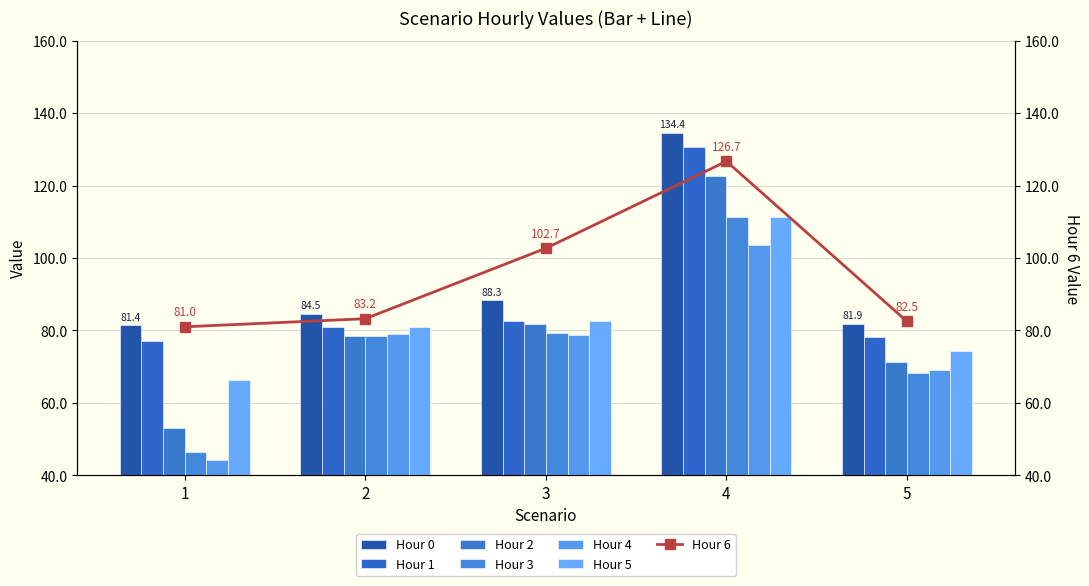

Rank the categories by Hour 5 value from highest to lowest.

4, 3, 2, 5, 1